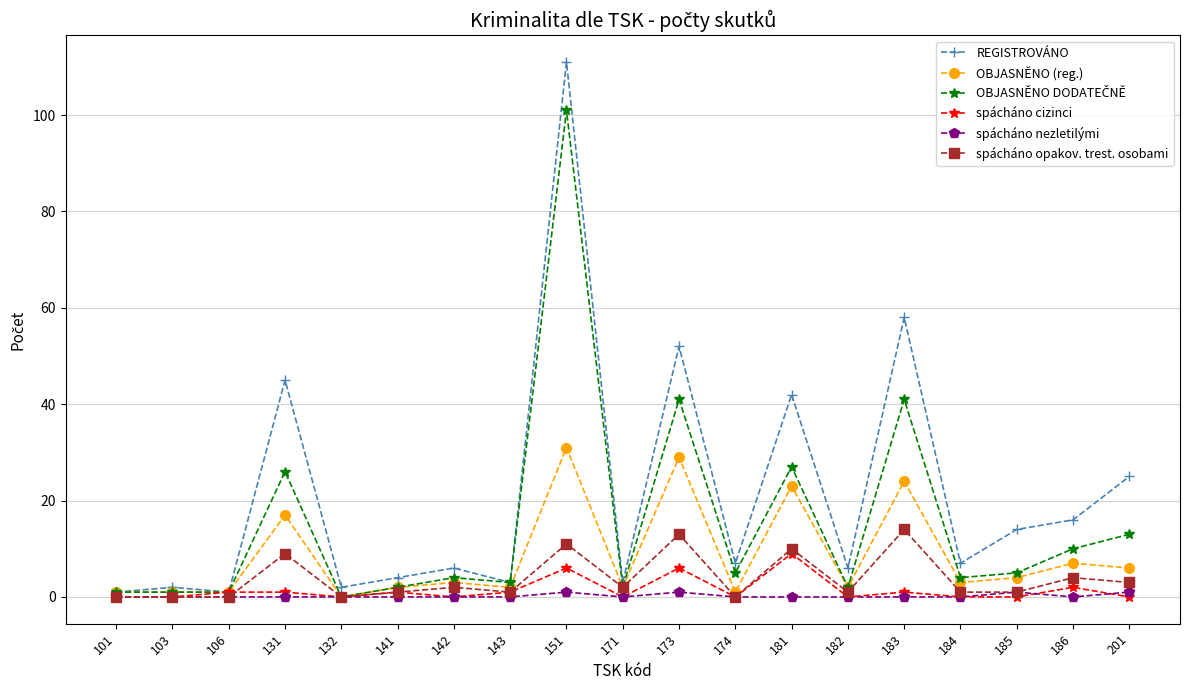

Is the value of REGISTROVÁNO at 201 greater than the value of spácháno cizinci at 151?

Yes